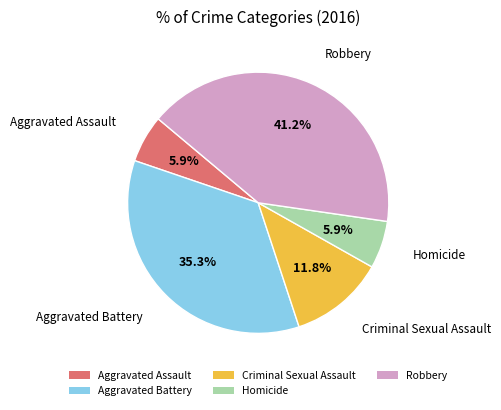

What is the total percentage of Criminal Sexual Assault and Robbery?

52.9%